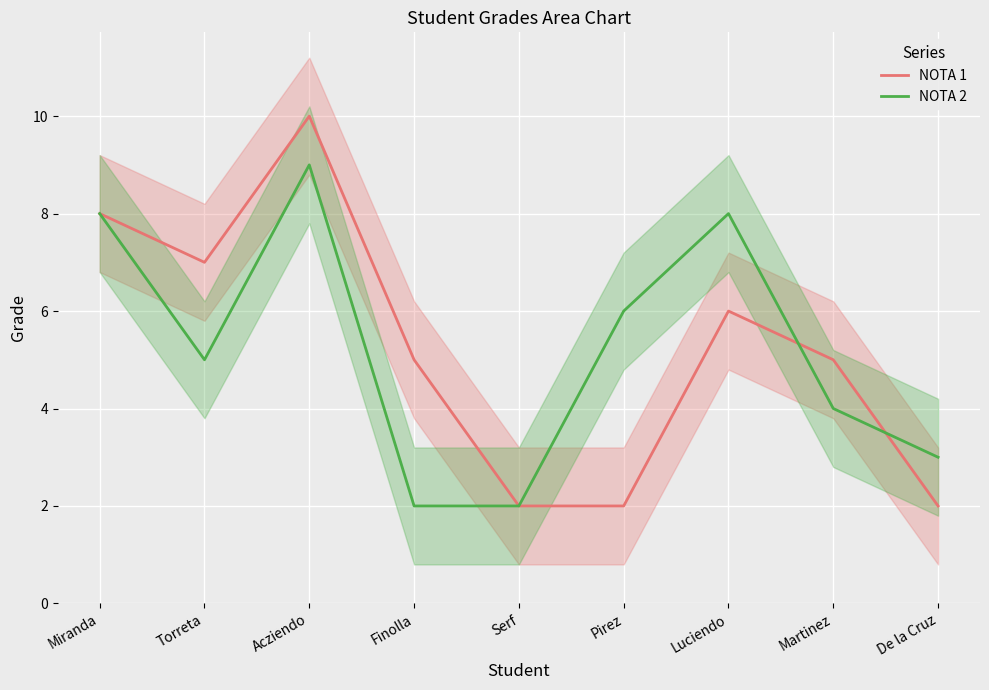

True or false: NOTA 1 and NOTA 2 cross at least once.

True